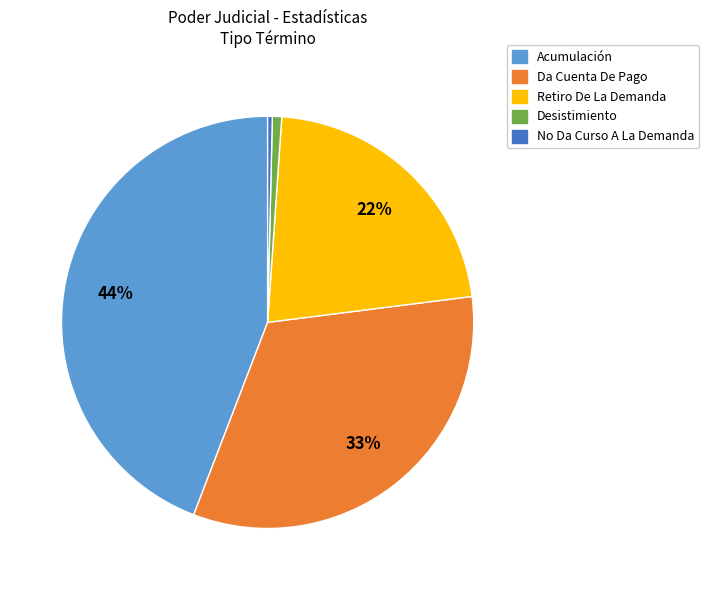

Combined, do Retiro De La Demanda and Desistimiento account for over 50%?

No